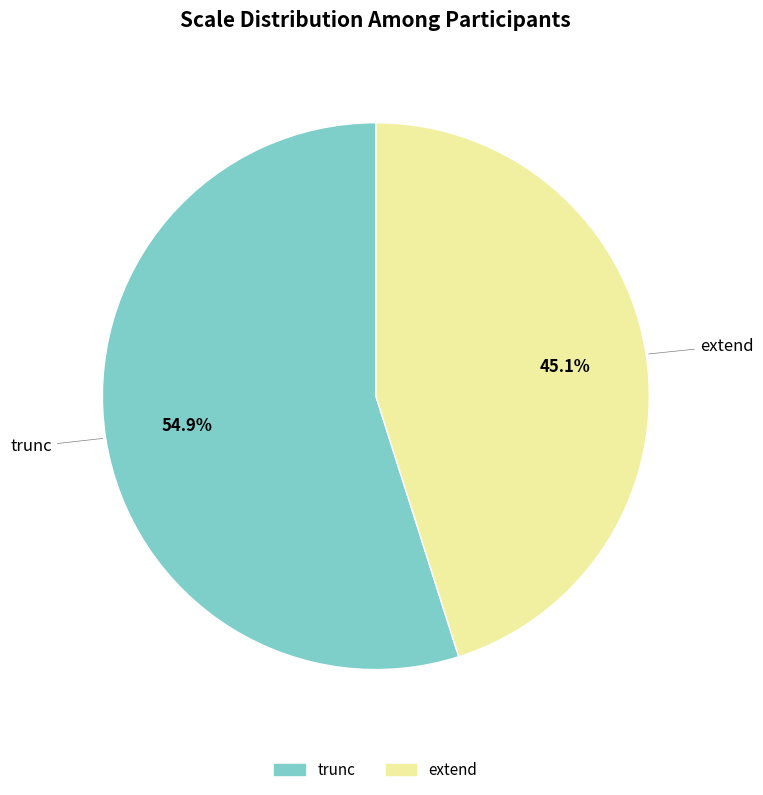

Which has a higher value, extend or trunc?

trunc